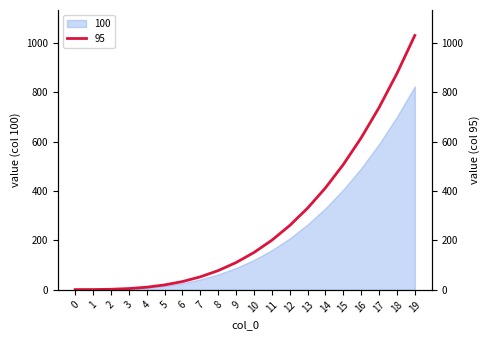

What is the minimum value shown in the chart?

1.0